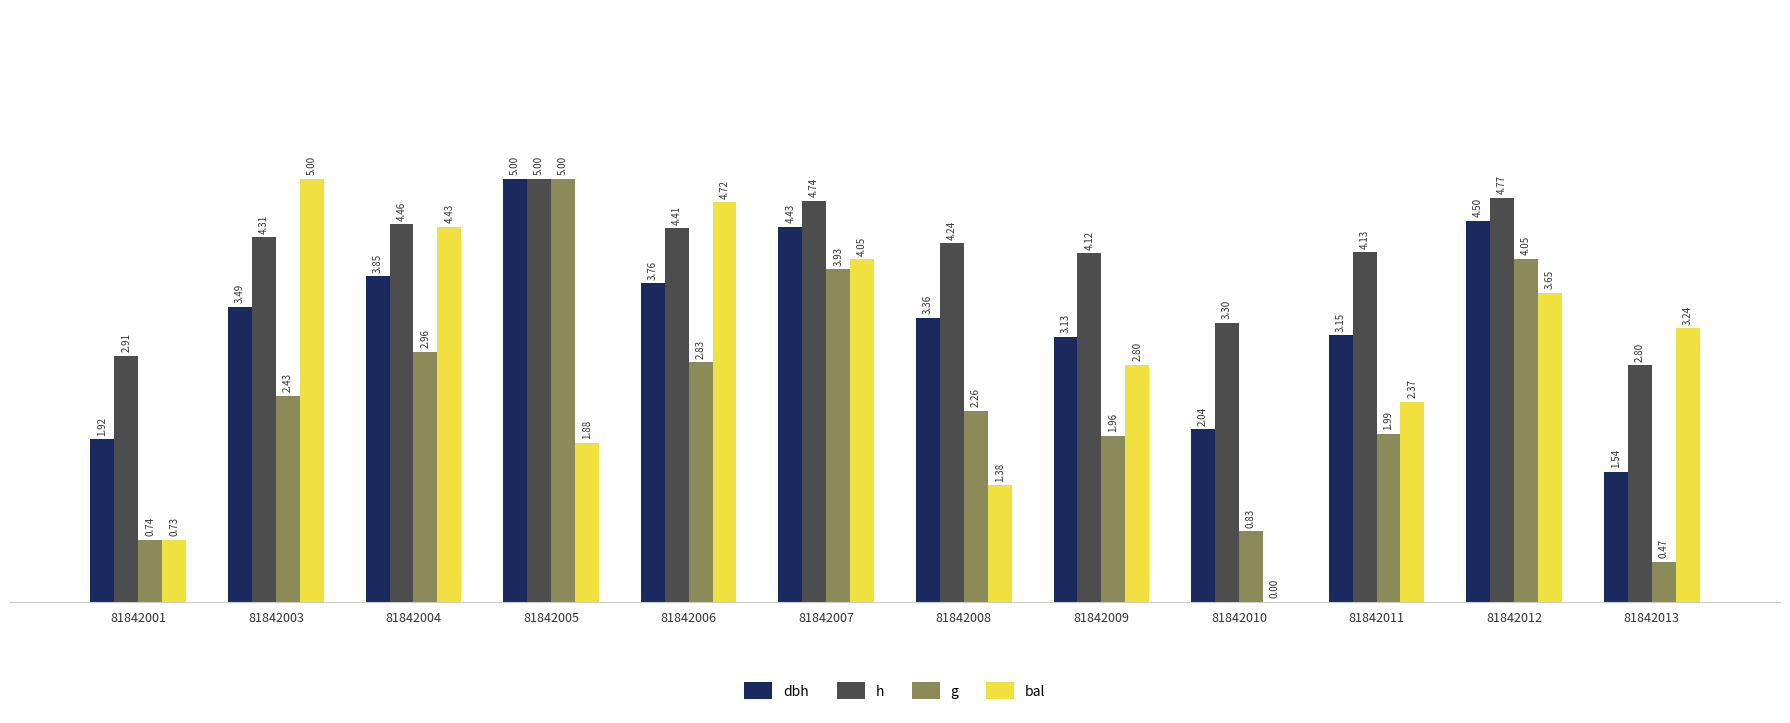

What is the sum of the h values at 81842011 and 81842005?

9.1